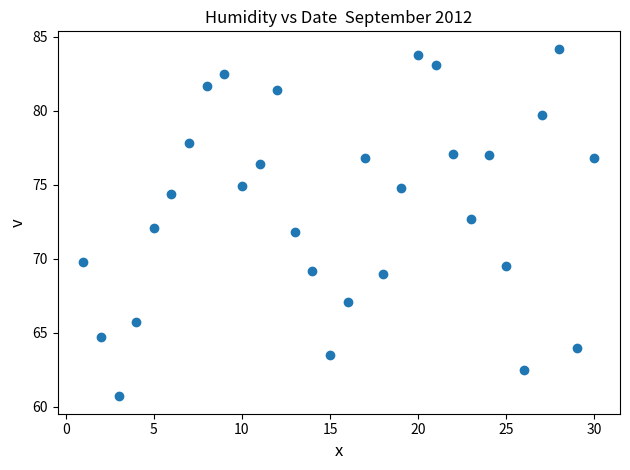

What is the range of Y values (max minus min)?

23.5